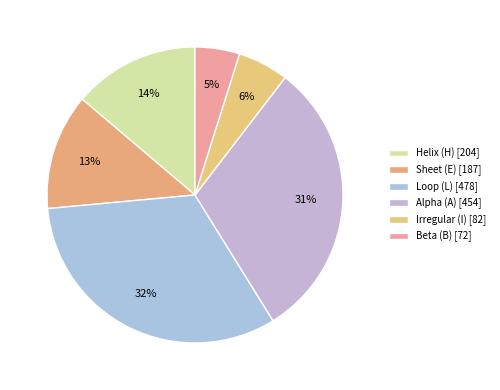

Which slice is the smallest?

B